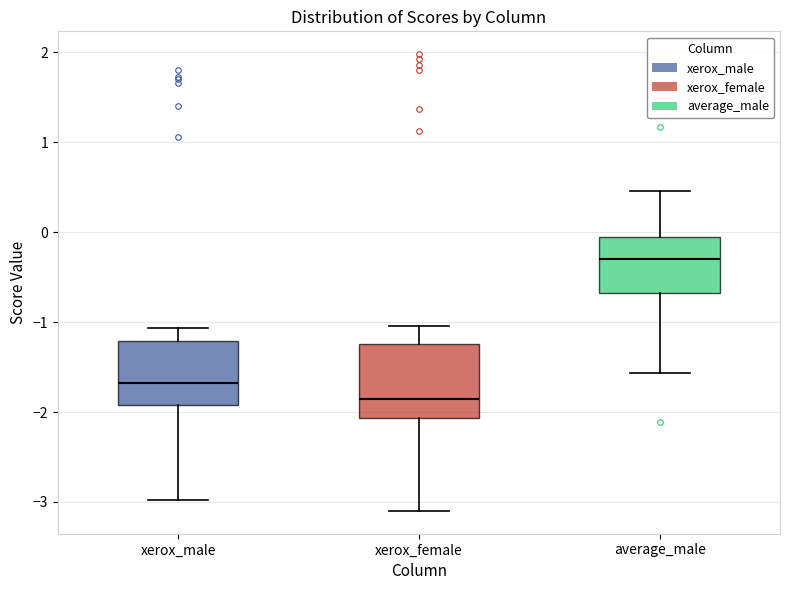

Reading left to right, read every box against the y-axis: the position of its median line, the range the box covers, and the ends of its whiskers. The values are not printed on the chart, so give them approximately, as read against the axis.

xerox_male: median -1.7, box -1.9 to -1.2, whiskers -3.0 to -1.1
xerox_female: median -1.9, box -2.1 to -1.2, whiskers -3.1 to -1.0
average_male: median -0.3, box -0.7 to -0.1, whiskers -1.6 to 0.5